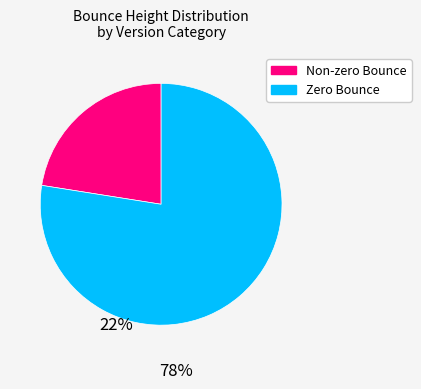

Is there any slice that represents more than half of the pie?

Yes